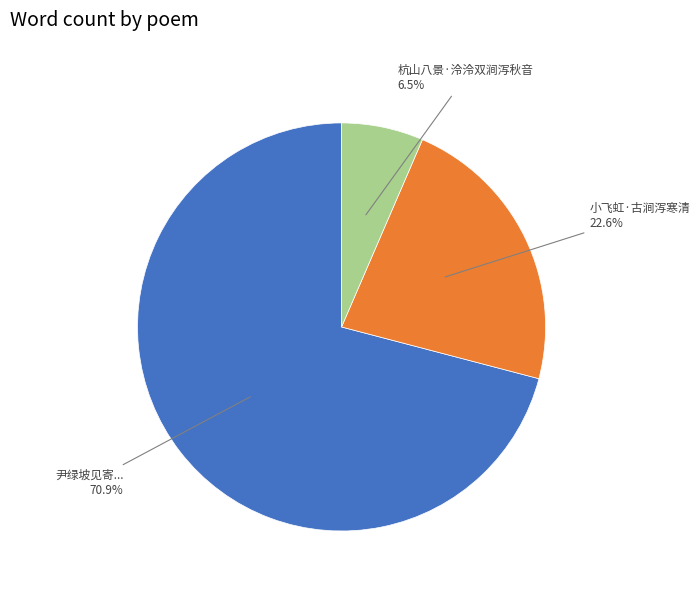

Is there a majority slice in this chart?

Yes